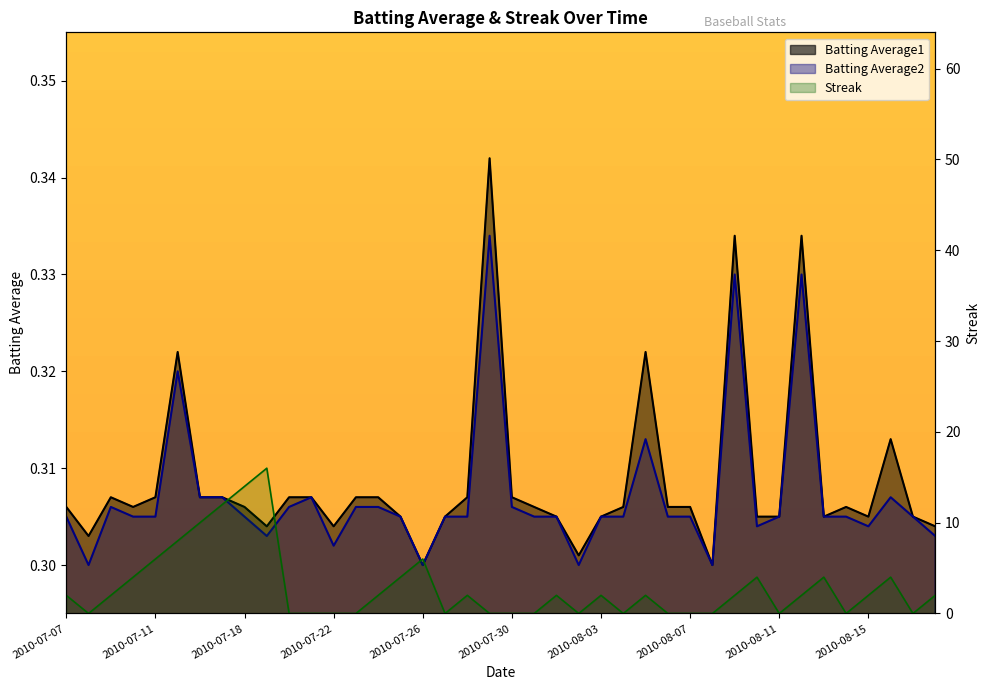

True or false: Streak has a value of 3.2 at 2010-08-05.

False